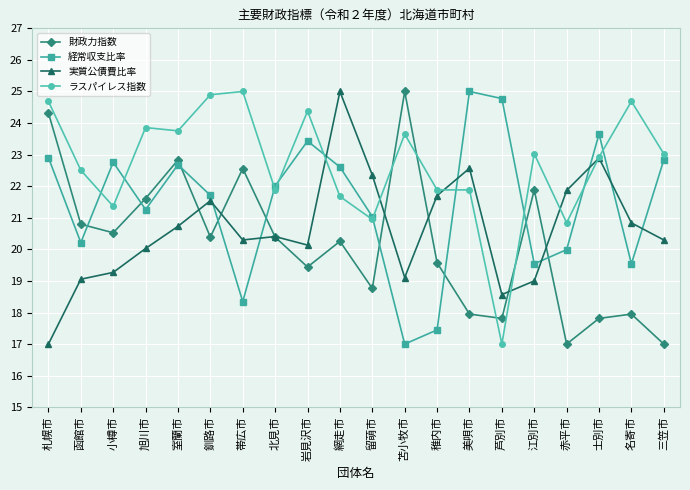

Reading left to right, transcribe all the data shown in this chart.

財政力指数: 24.3	20.8	20.5	21.6	22.8	20.4	22.6	20.4	19.4	20.3	18.8	25.0	19.6	17.9	17.8	21.9	17.0	17.8	17.9	17.0
経常収支比率: 22.9	20.2	22.8	21.3	22.7	21.7	18.3	22.0	23.4	22.6	21.0	17.0	17.4	25.0	24.8	19.5	20.0	23.7	19.5	22.8
実質公債費比率: 17.0	19.1	19.3	20.0	20.7	21.5	20.3	20.4	20.1	25.0	22.4	19.1	21.7	22.6	18.6	19.0	21.9	22.9	20.8	20.3
ラスパイレス指数: 24.7	22.5	21.4	23.9	23.8	24.9	25.0	21.9	24.4	21.7	20.9	23.6	21.9	21.9	17.0	23.0	20.8	22.9	24.7	23.0